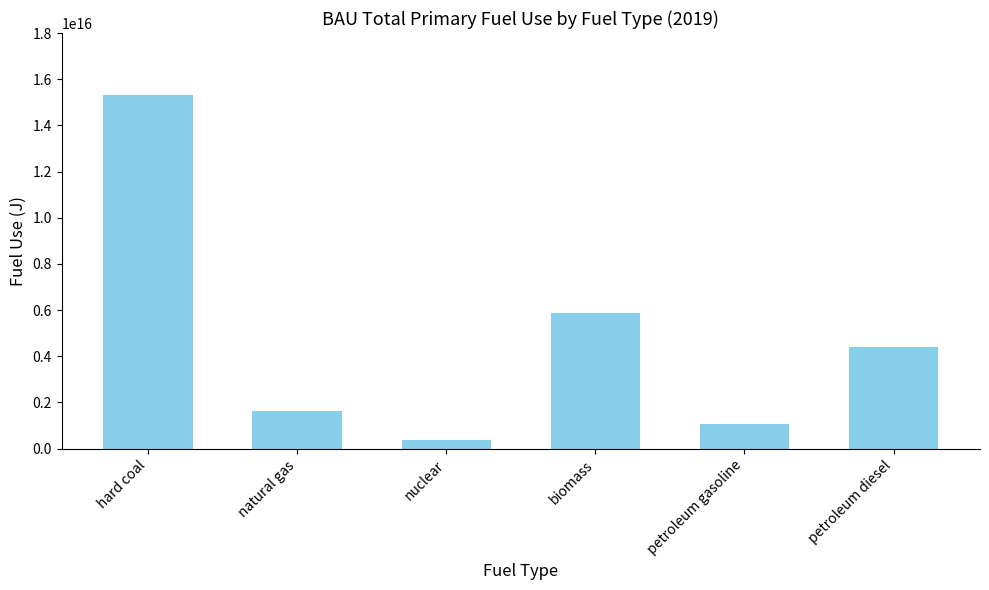

True or false: the data shows 7719473535043099 at biomass.

False